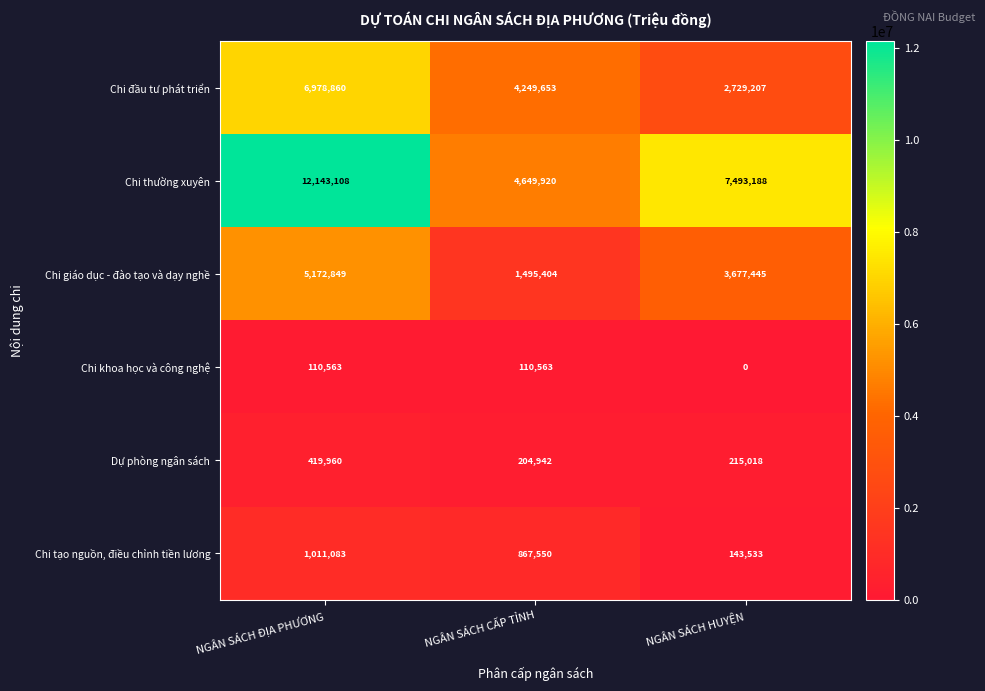

Is it true that Dự phòng ngân sách equals 419960 at NGÂN SÁCH ĐỊA PHƯƠNG?

True